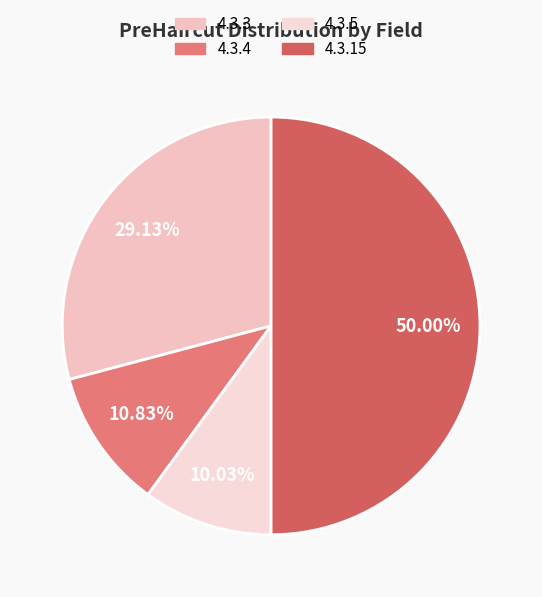

Count the number of slices in the pie.

4